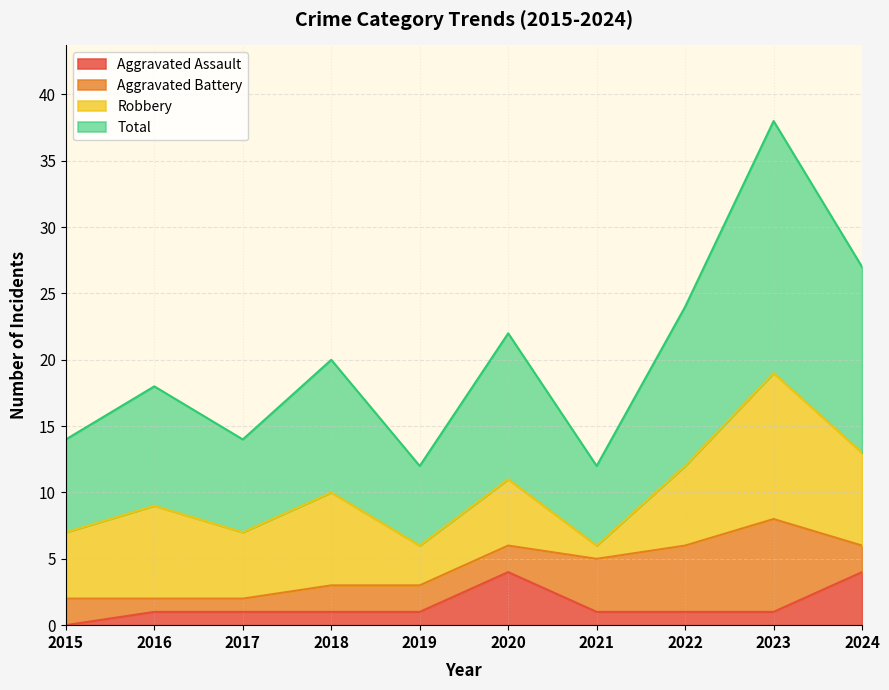

How many interior local valleys does the Total series have?

3